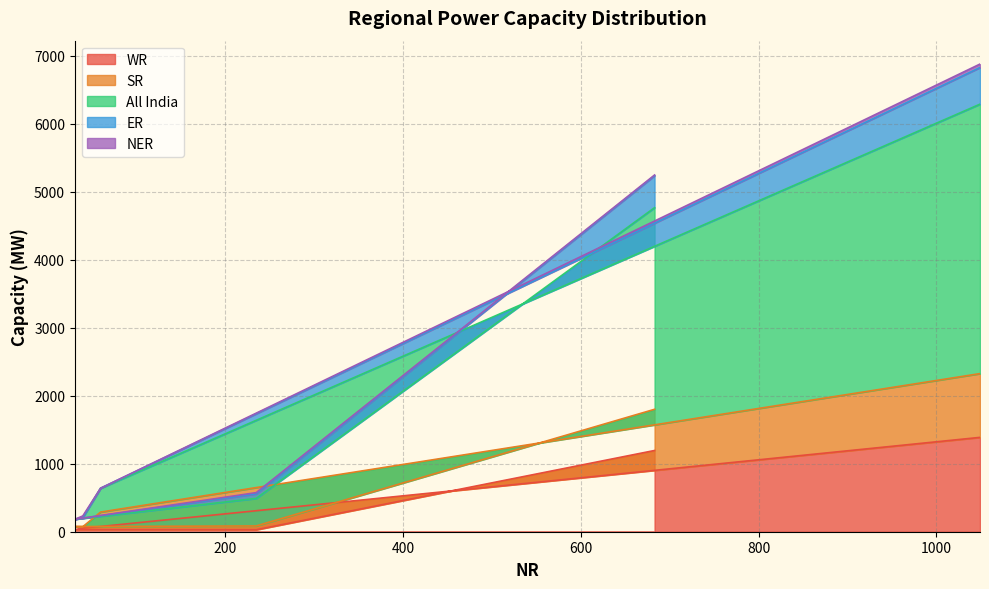

What is the sum of the ER values at 683 and 31?

5420